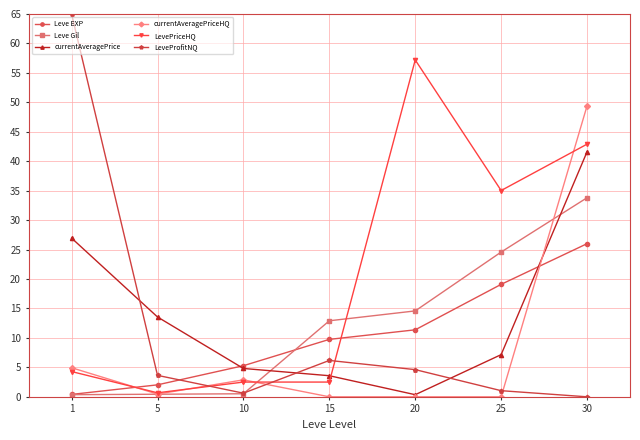

Is it true that Leve EXP equals 26.0 at 30?

True